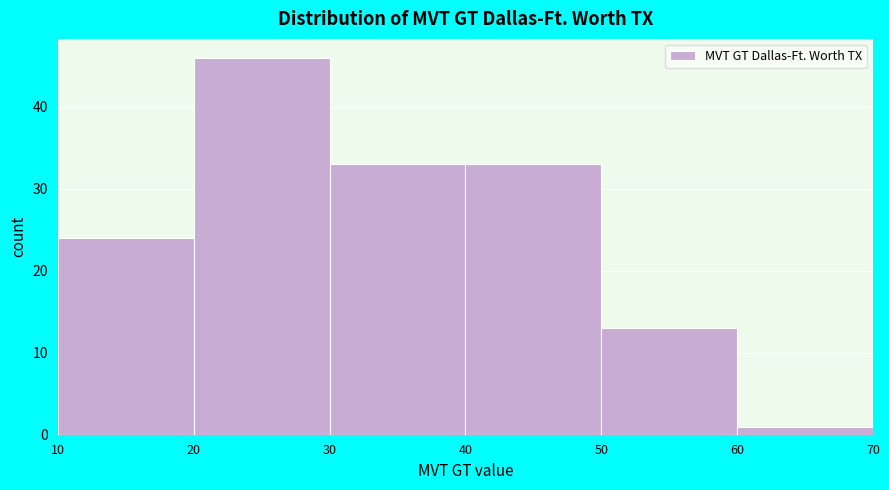

Over which range of the x-axis is the bar tallest?

20 to 30